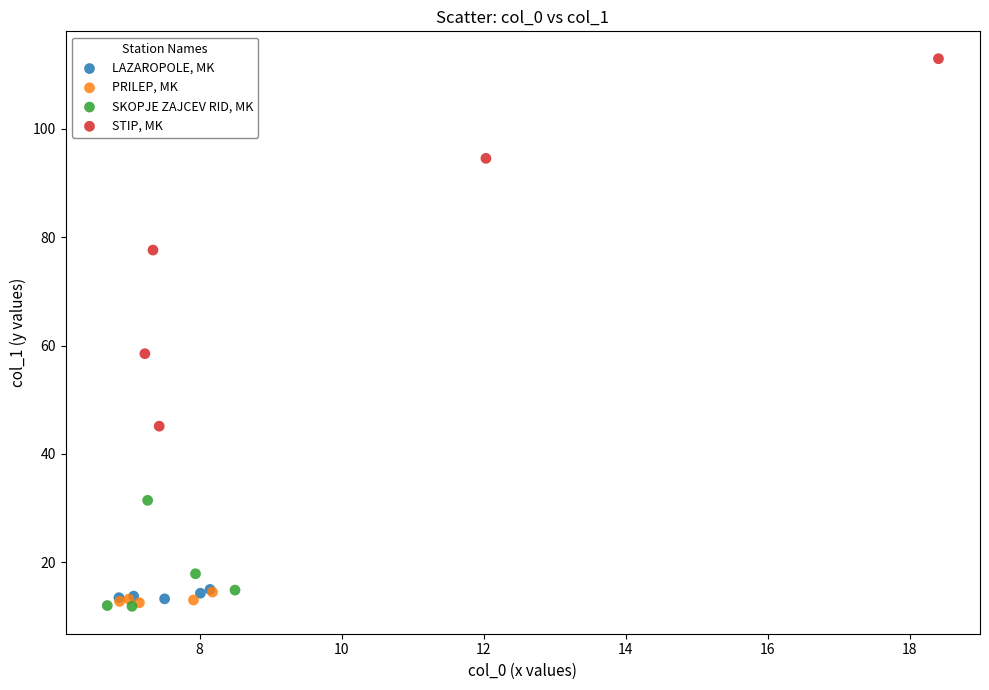

What are all the series names shown in the legend?

LAZAROPOLE, MK, PRILEP, MK, SKOPJE ZAJCEV RID, MK, STIP, MK